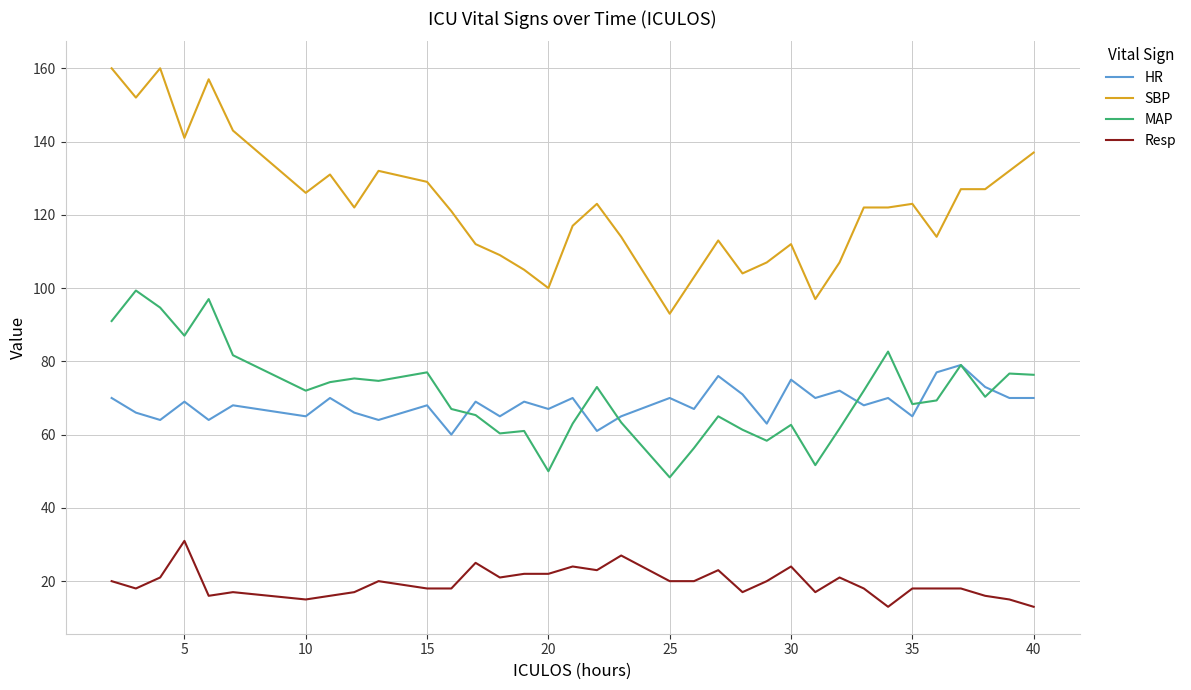

What is the maximum value shown in the chart?

160.0